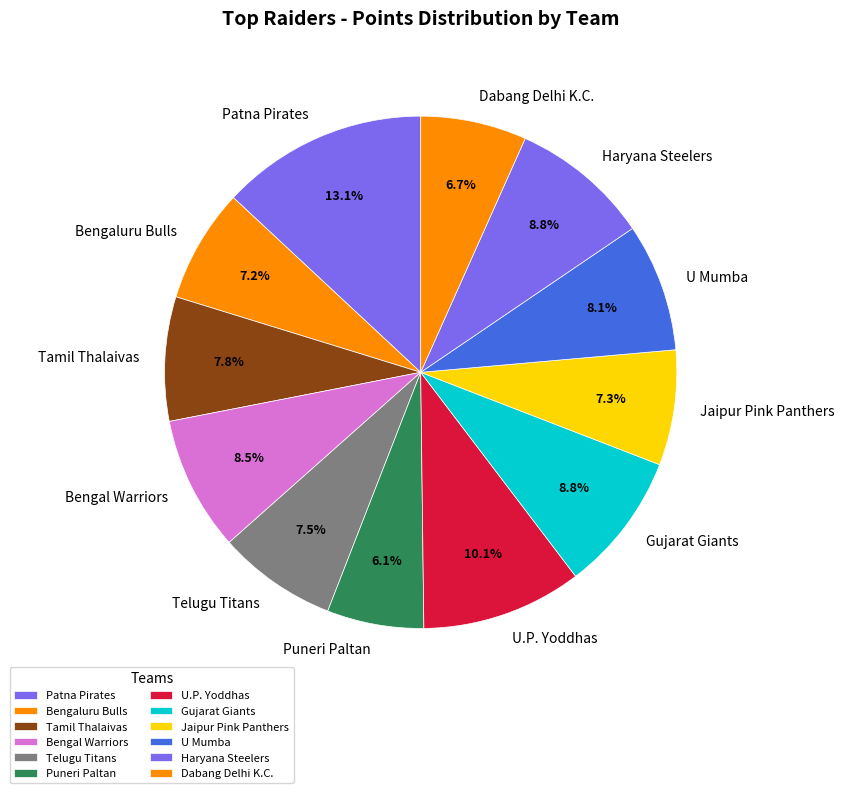

Which category has the biggest portion of the pie?

Patna Pirates